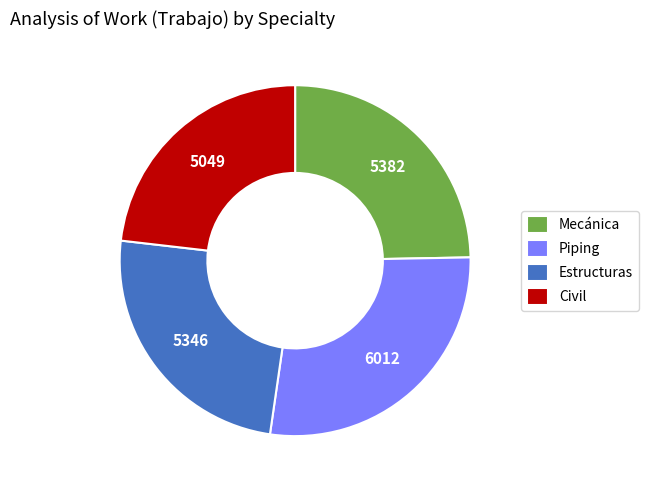

Is there a majority slice in this chart?

No